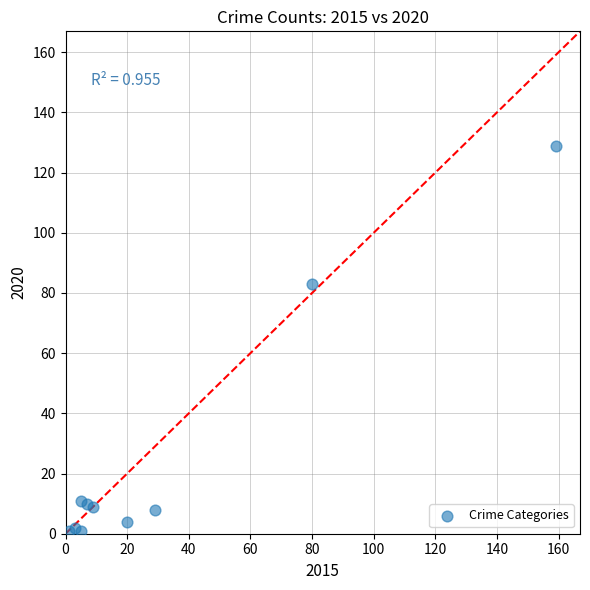

What Y value in the scatter plot is closest to 65?

83